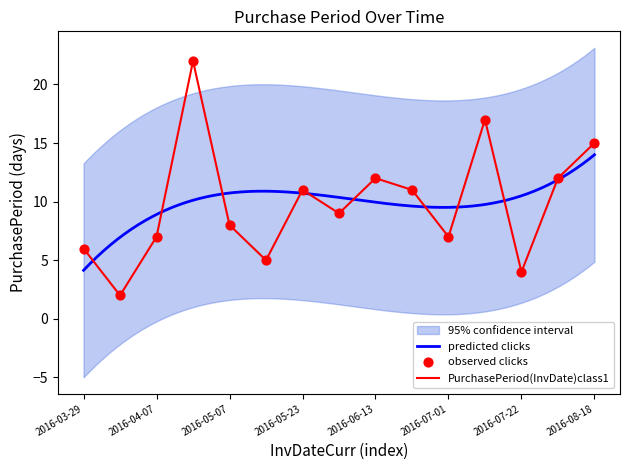

Which has a higher value, 2016-05-23 or 2016-06-24?

2016-05-23